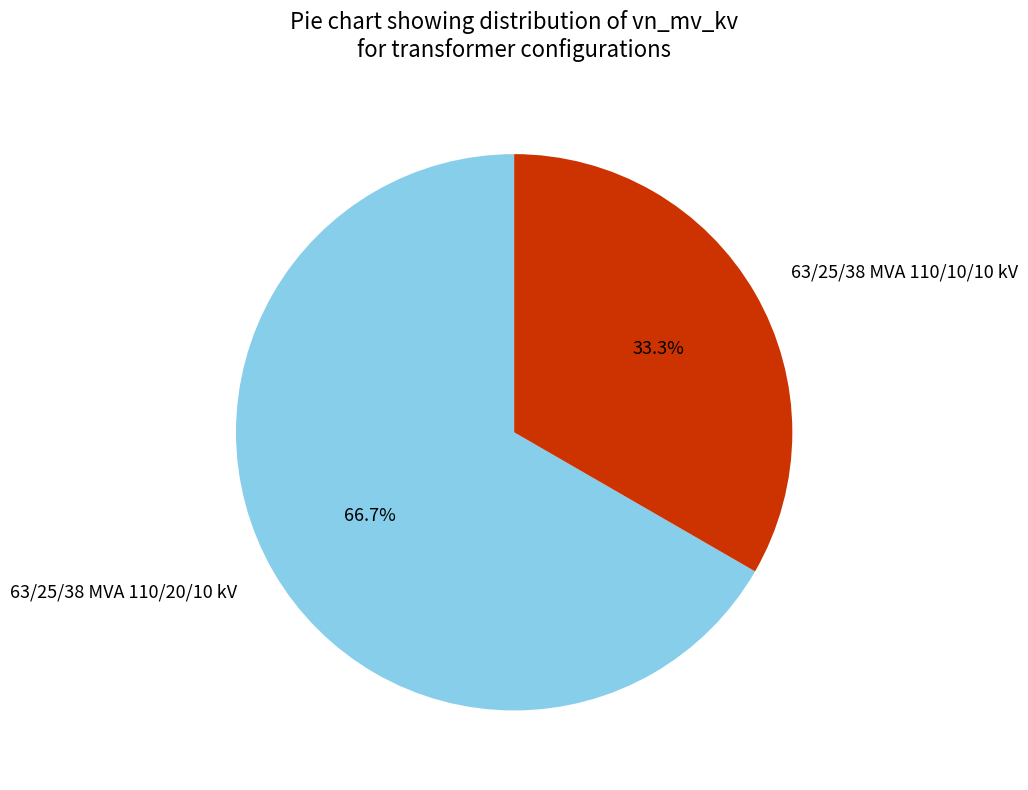

Count the number of slices in the pie.

2